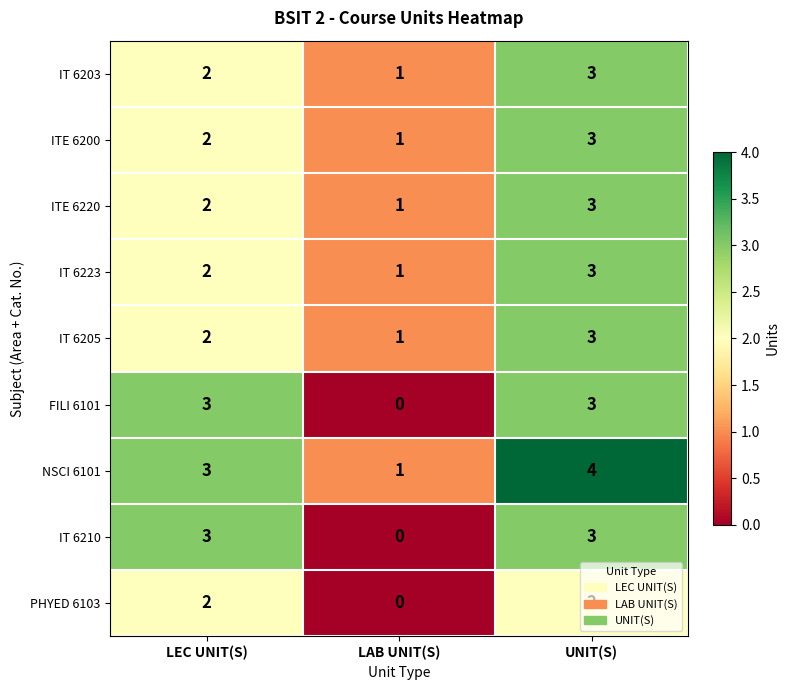

How many distinct data groups are displayed?

9